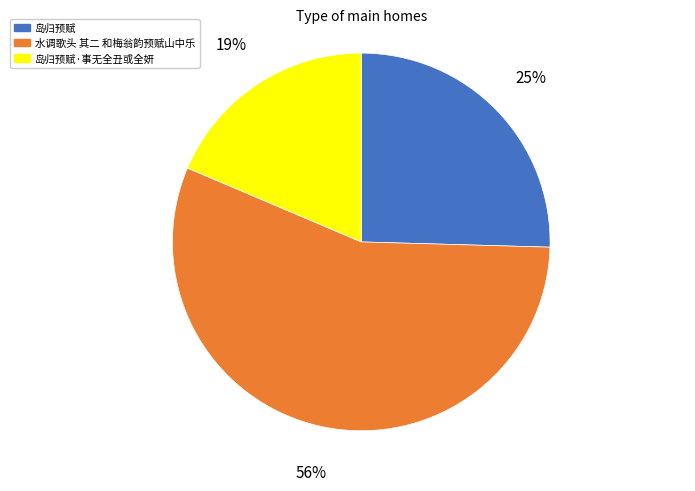

Is there a majority slice in this chart?

Yes